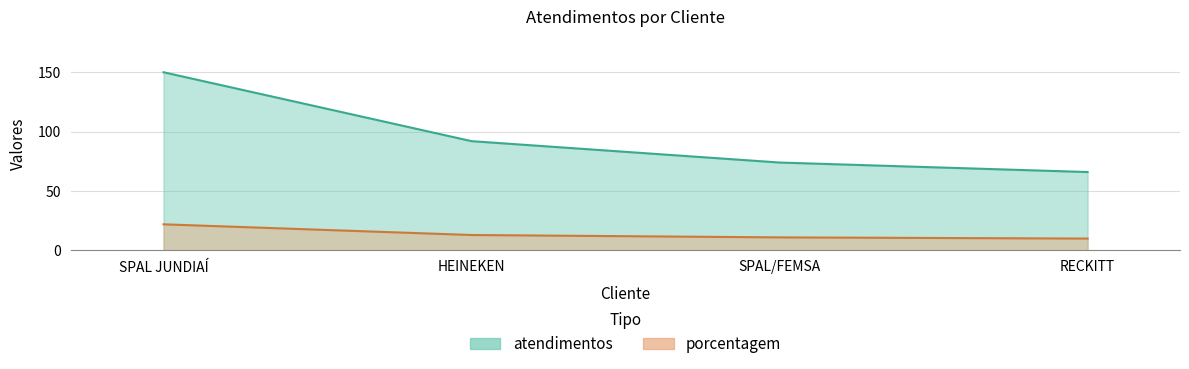

How many values in the porcentagem series exceed 13?

1